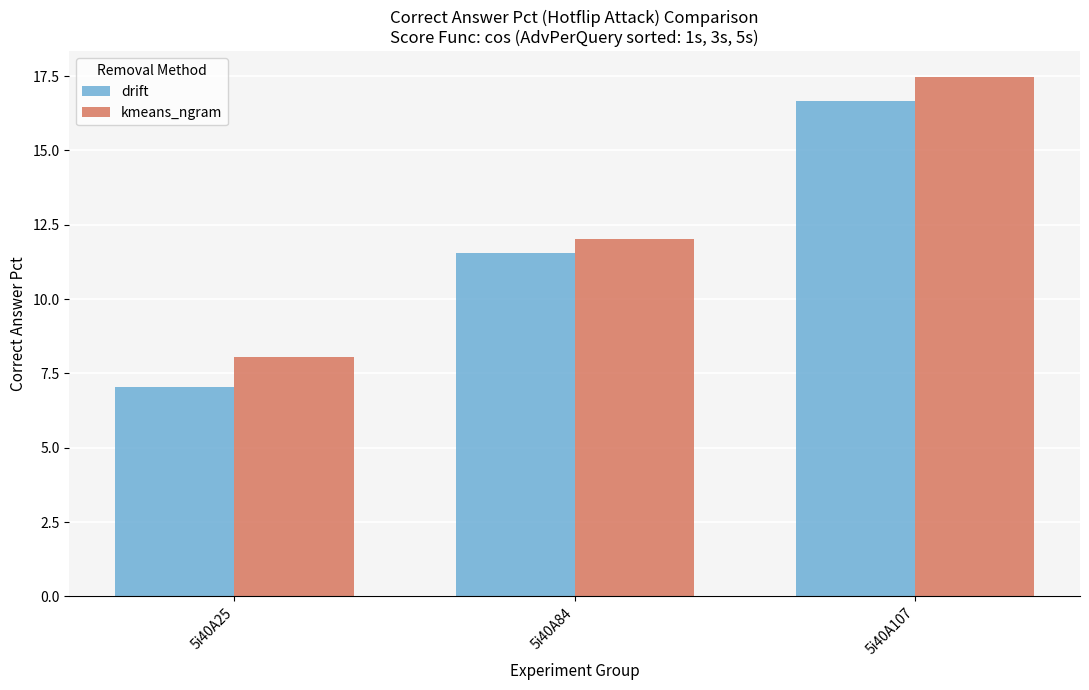

What is the minimum value for kmeans_ngram?

8.1